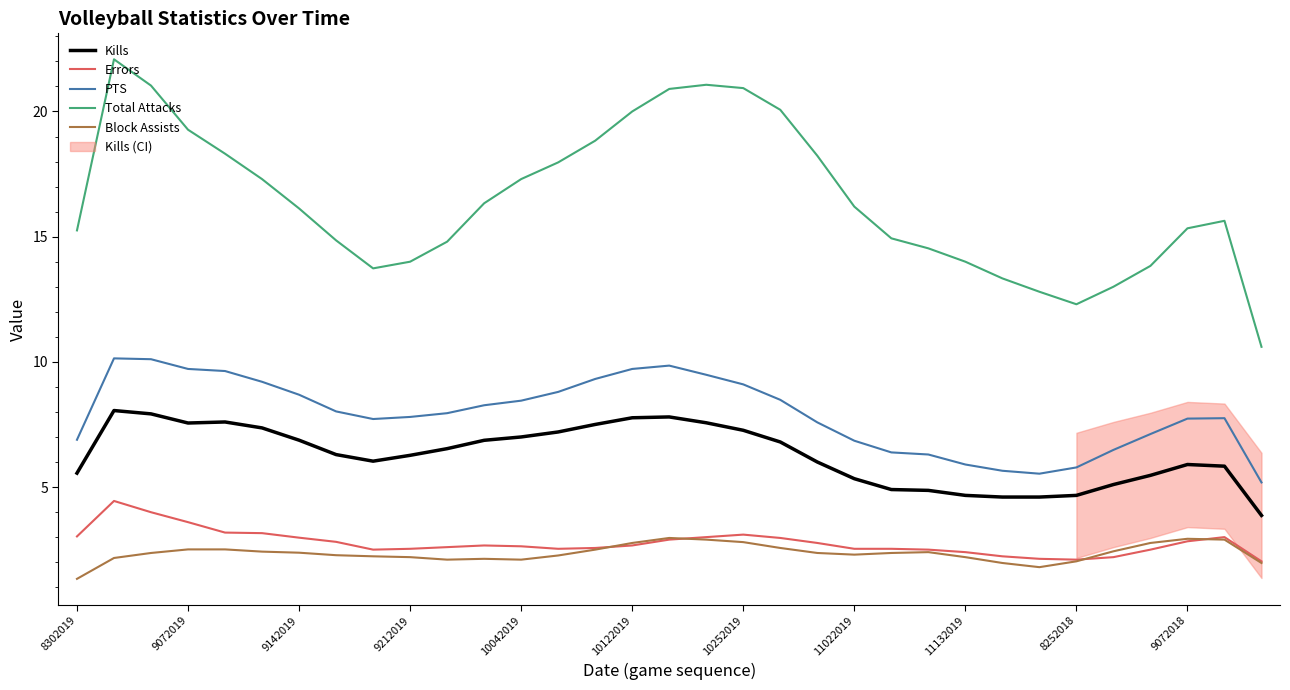

What are all the series names shown in the legend?

Kills, Errors, PTS, Total Attacks, Block Assists